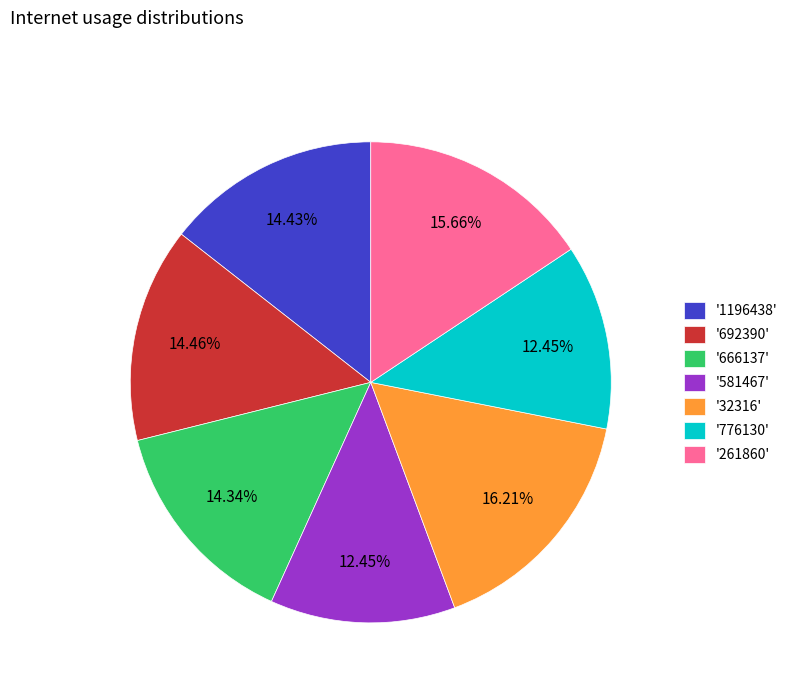

Is there a majority slice in this chart?

No